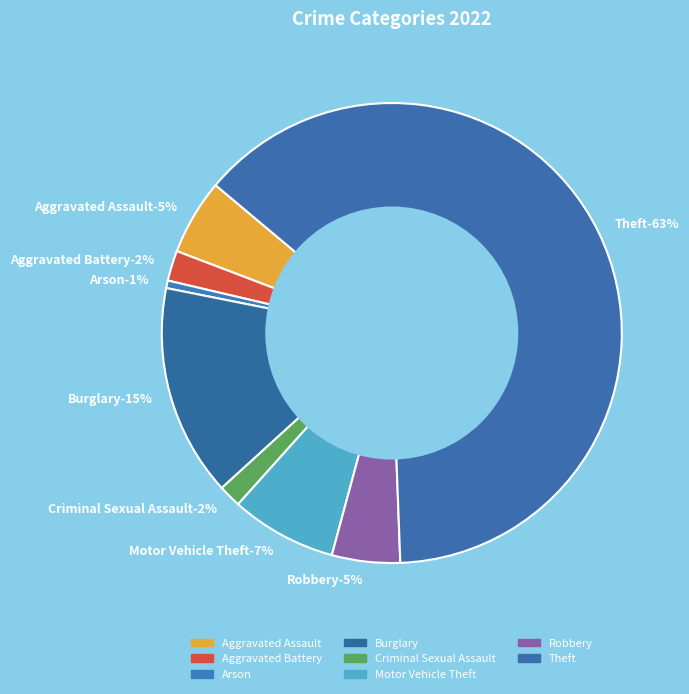

To the nearest percent, what is the average slice percentage?

12%